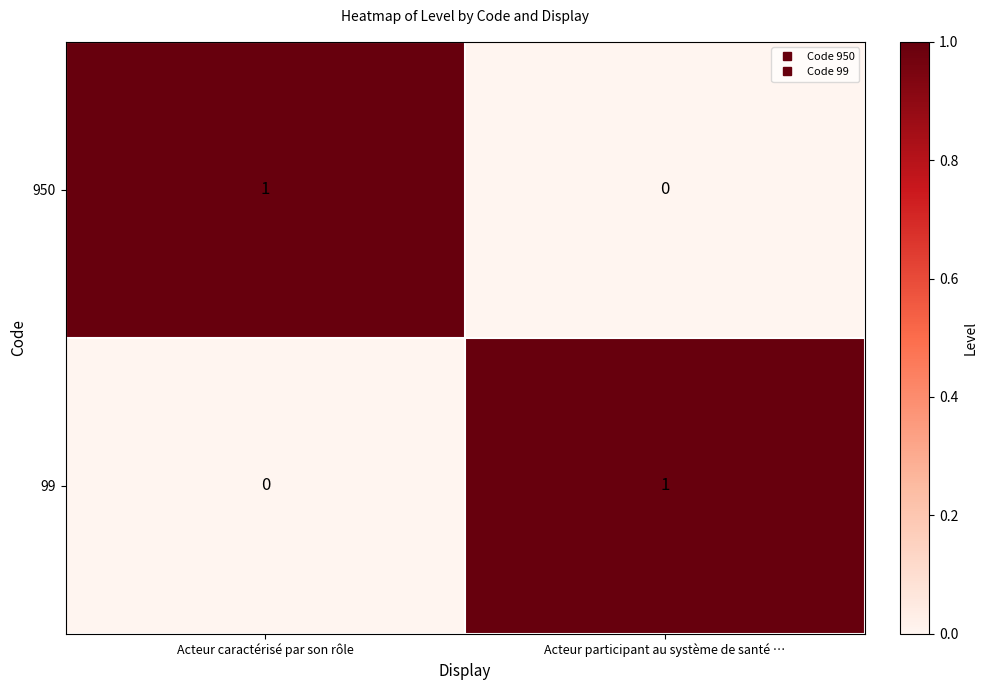

At which label is 99 closest to 0?

Acteur caractérisé par son rôle